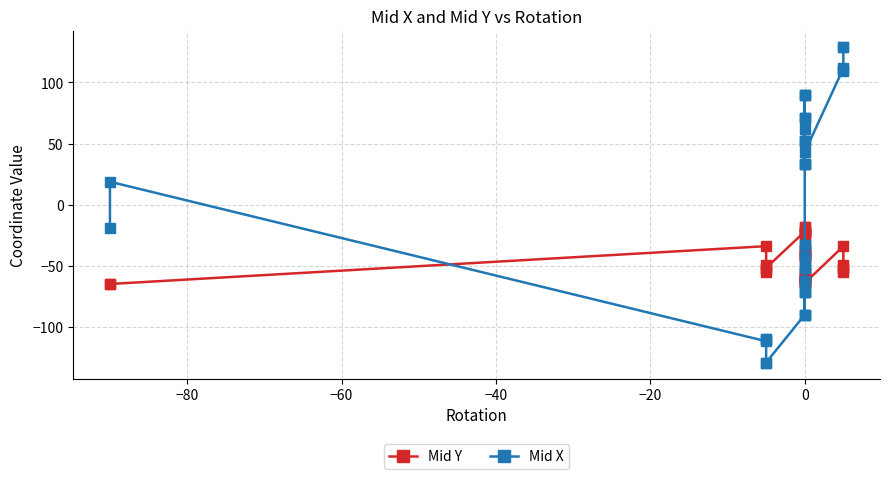

Which series has the largest total across all categories?

Mid X